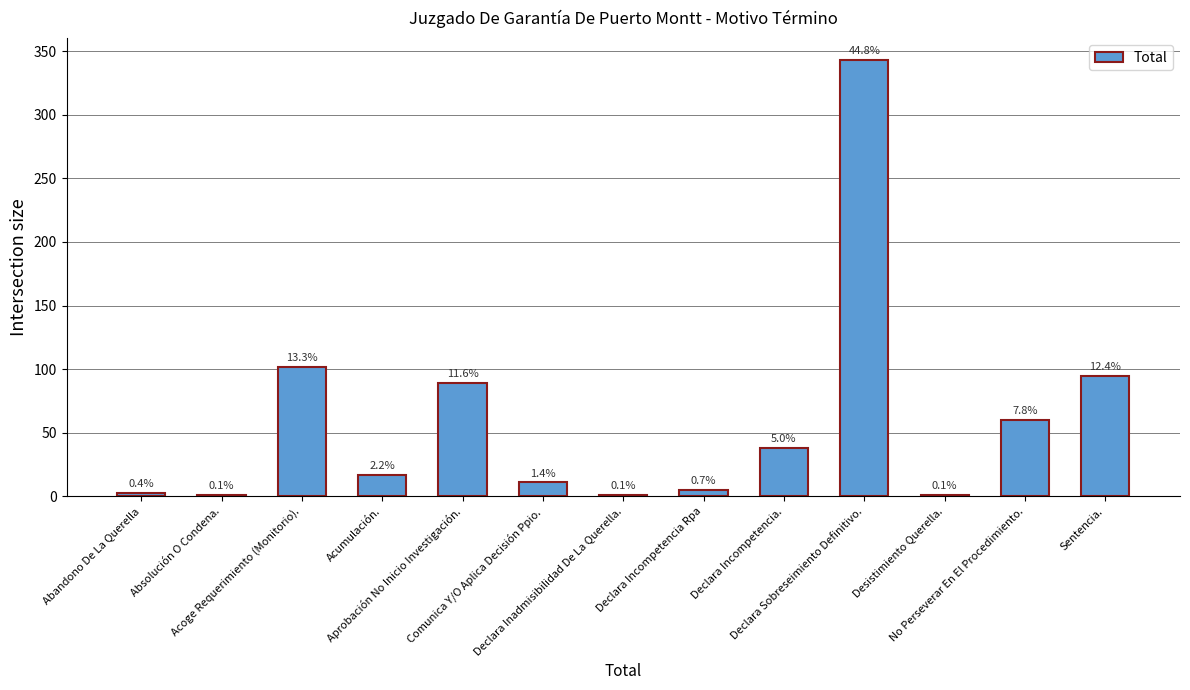

Approximately how many times larger is the value at Declara Incompetencia. compared to Acoge Requerimiento (Monitorio).?

0.4